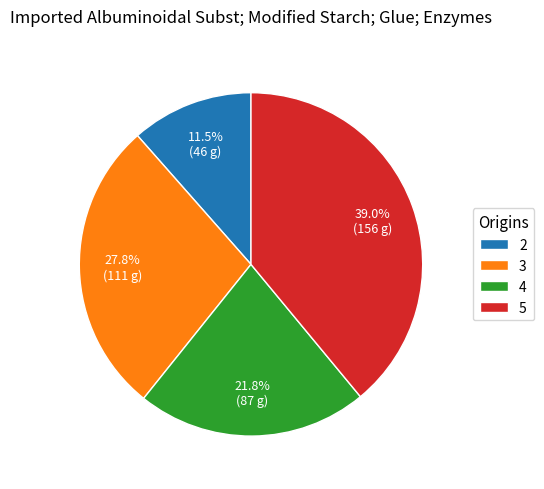

The 5 slice represents 50% of the pie. True or false?

False